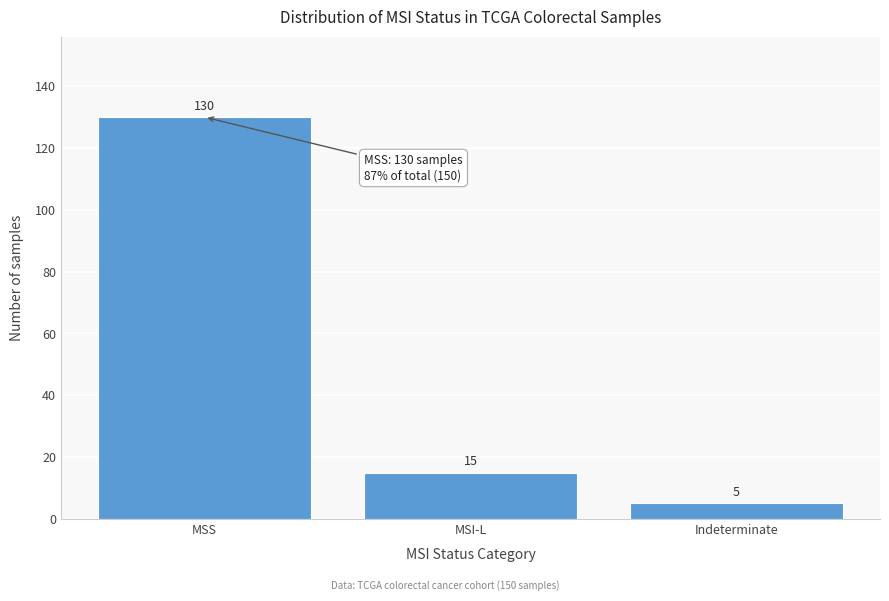

Reading left to right, what are all the values shown in this chart?

130	15	5